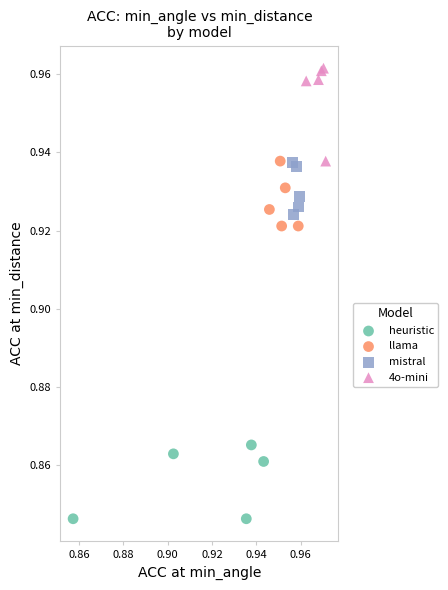

Which series contains the lowest Y value?

heuristic